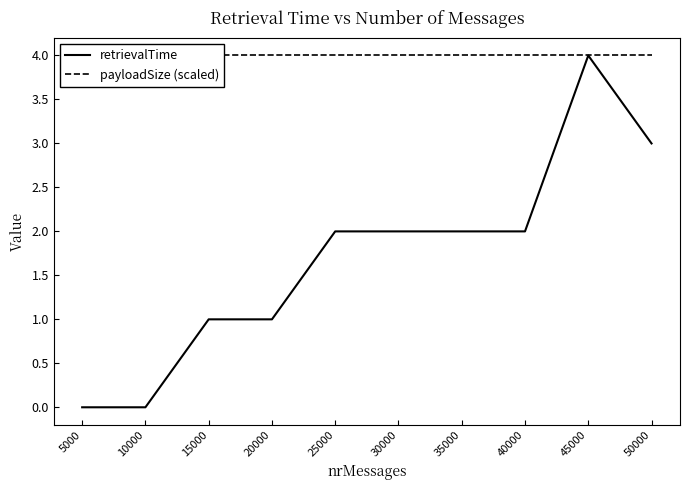

Reading left to right, list all the values displayed in this chart.

retrievalTime: 5000=0	10000=0	15000=1	20000=1	25000=2	30000=2	35000=2	40000=2	45000=4	50000=3
payloadSize (scaled): 5000=4	10000=4	15000=4	20000=4	25000=4	30000=4	35000=4	40000=4	45000=4	50000=4